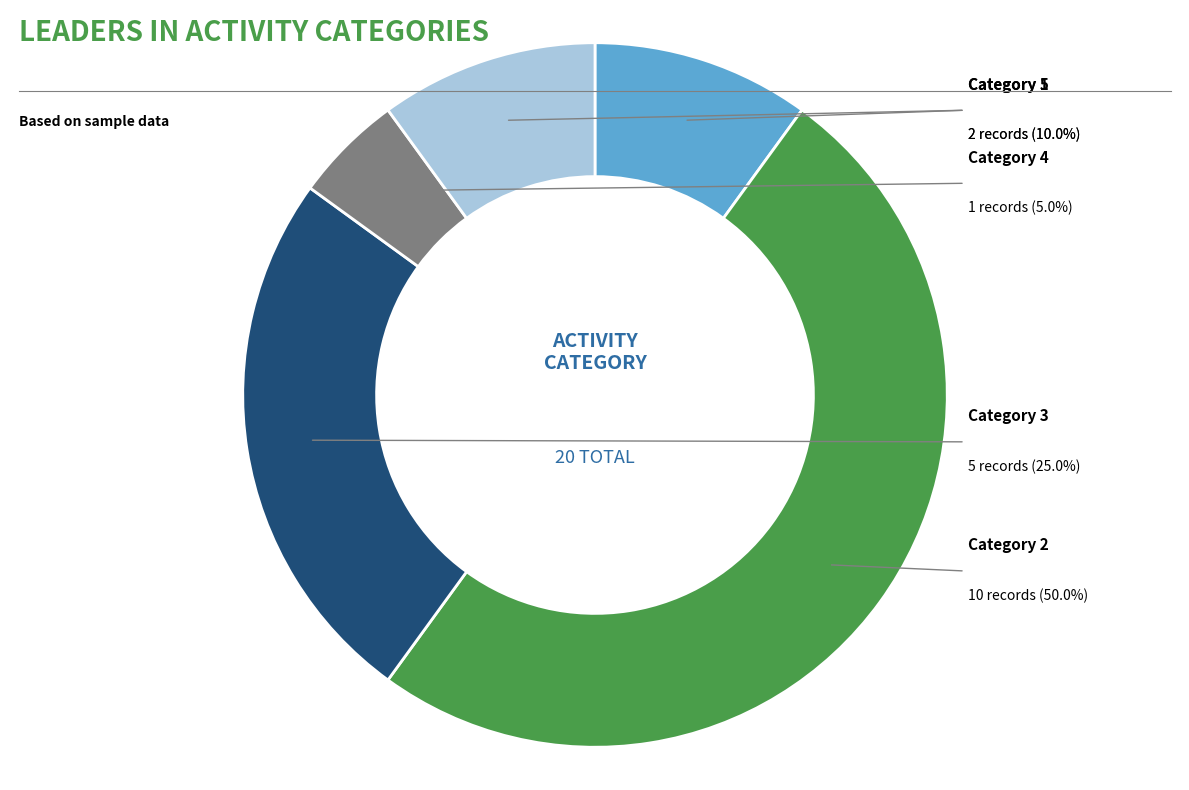

How many slices are in this pie chart?

5